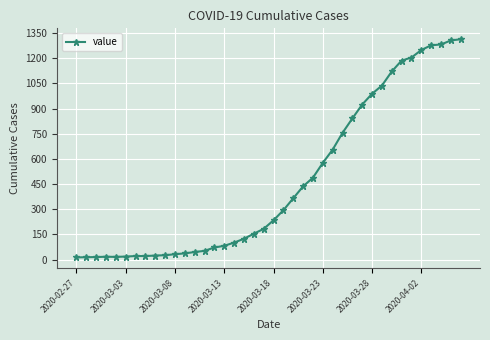

What is the average value?

465